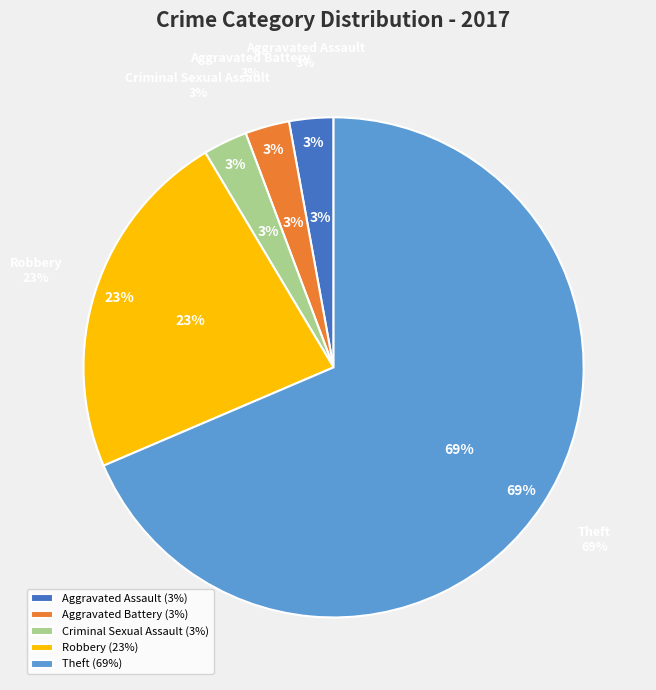

True or false: Theft accounts for 74% of the total.

False